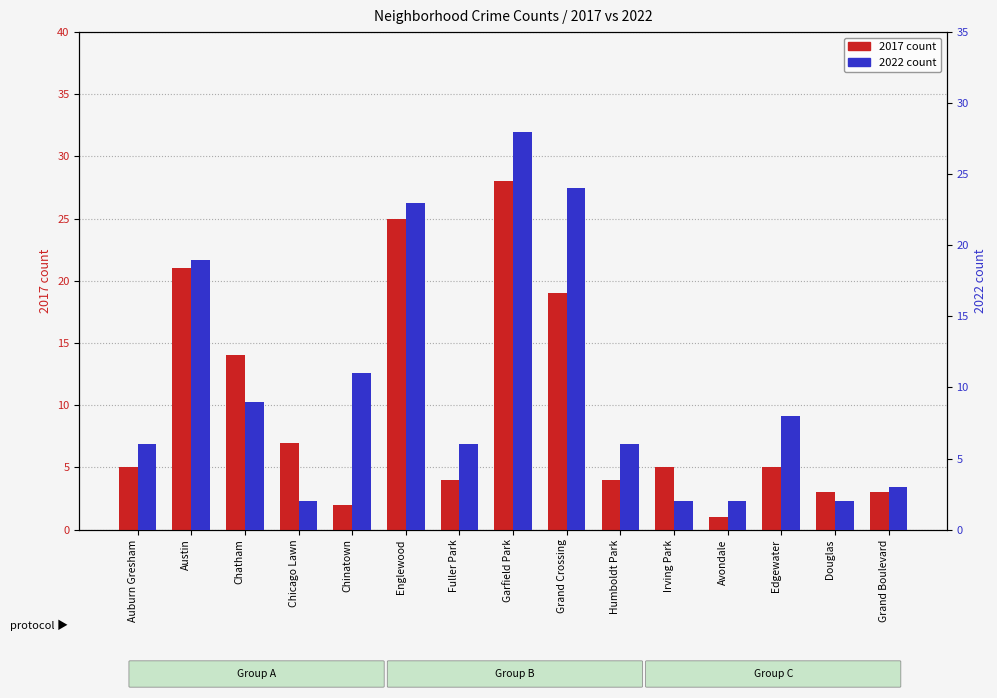

How many bars are there in each group?

2